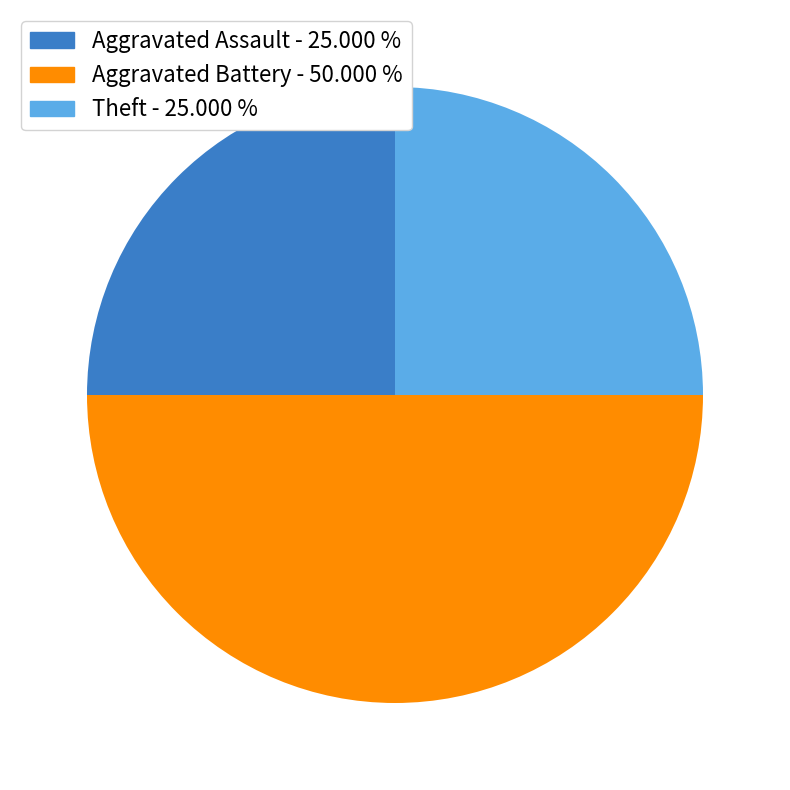

Is Aggravated Assault - 25.000 % the majority of the pie?

No